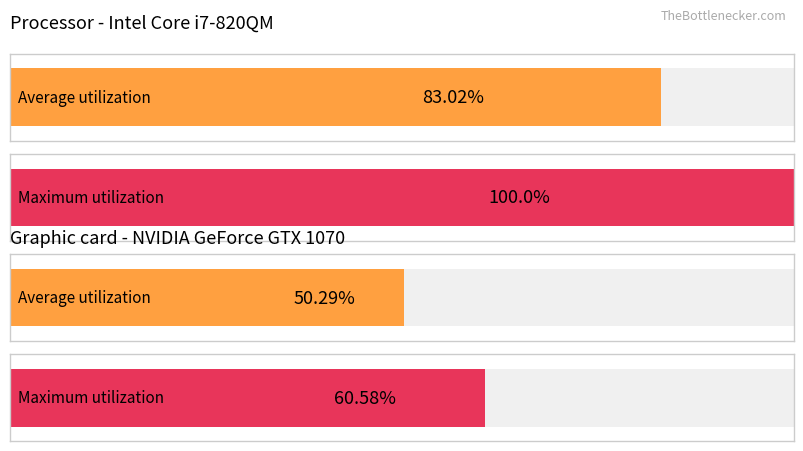

Is the value of Maximum utilization at 54.375 greater than the value of Average utilization at 61.875?

No